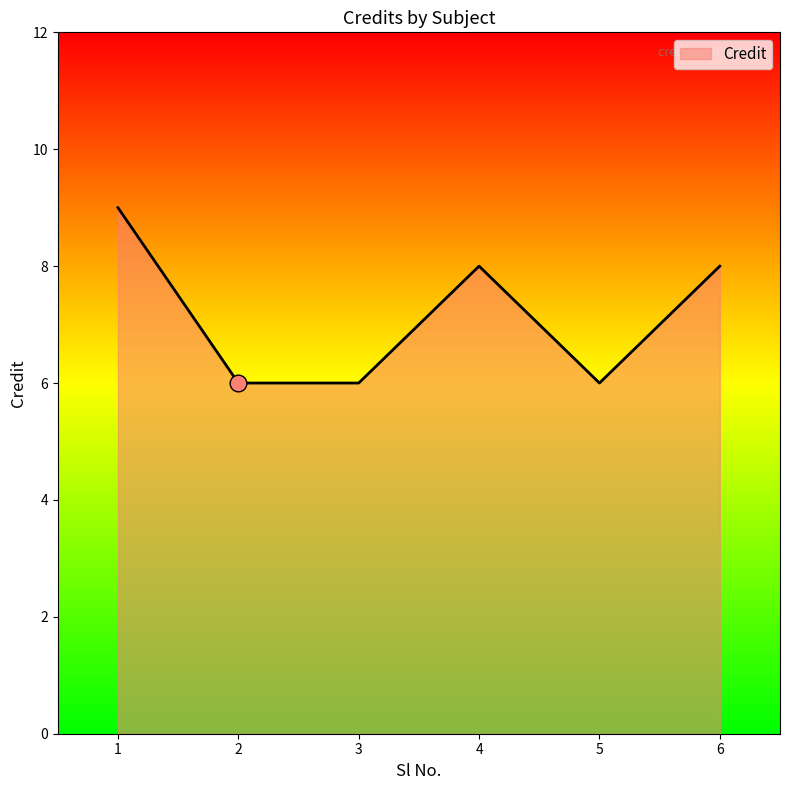

At which label does the data first exceed 8?

1